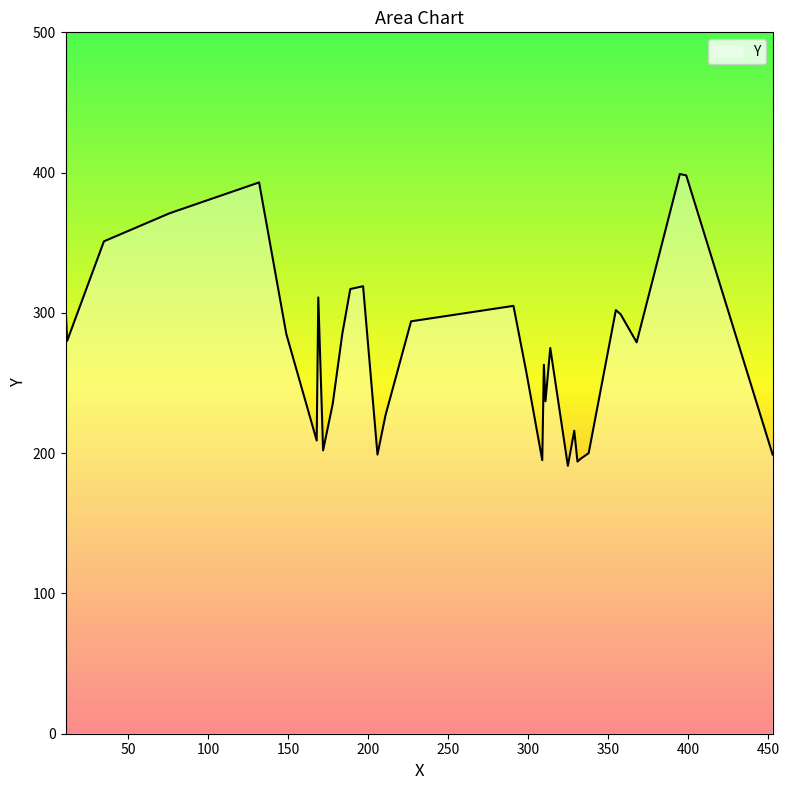

Which label corresponds to the largest value in the chart?

395